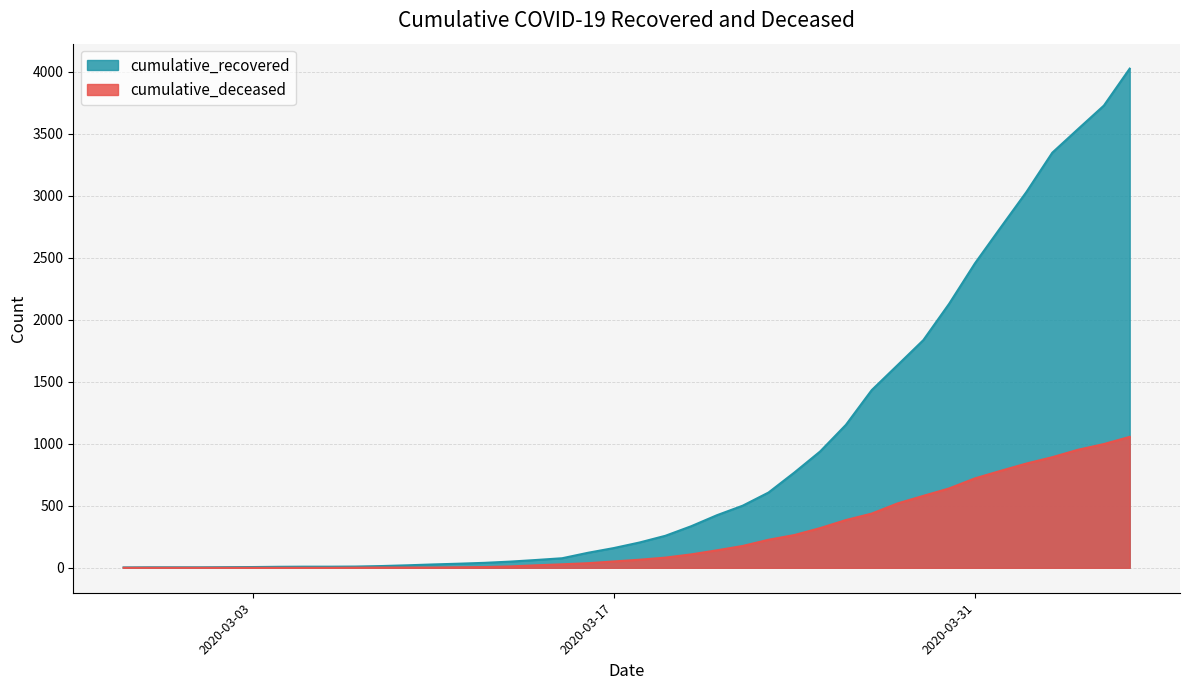

What is the total value across all series at 2020-03-07?

11